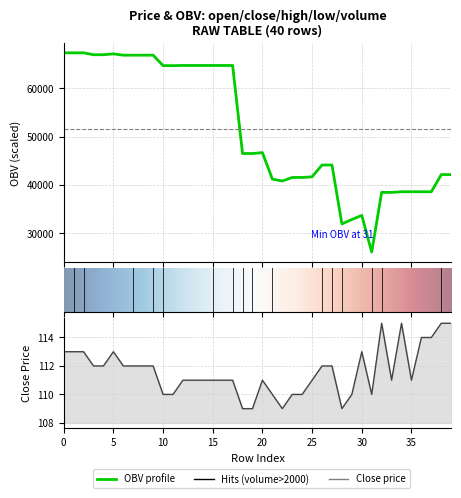

What is the maximum value shown in the chart?

67351.5